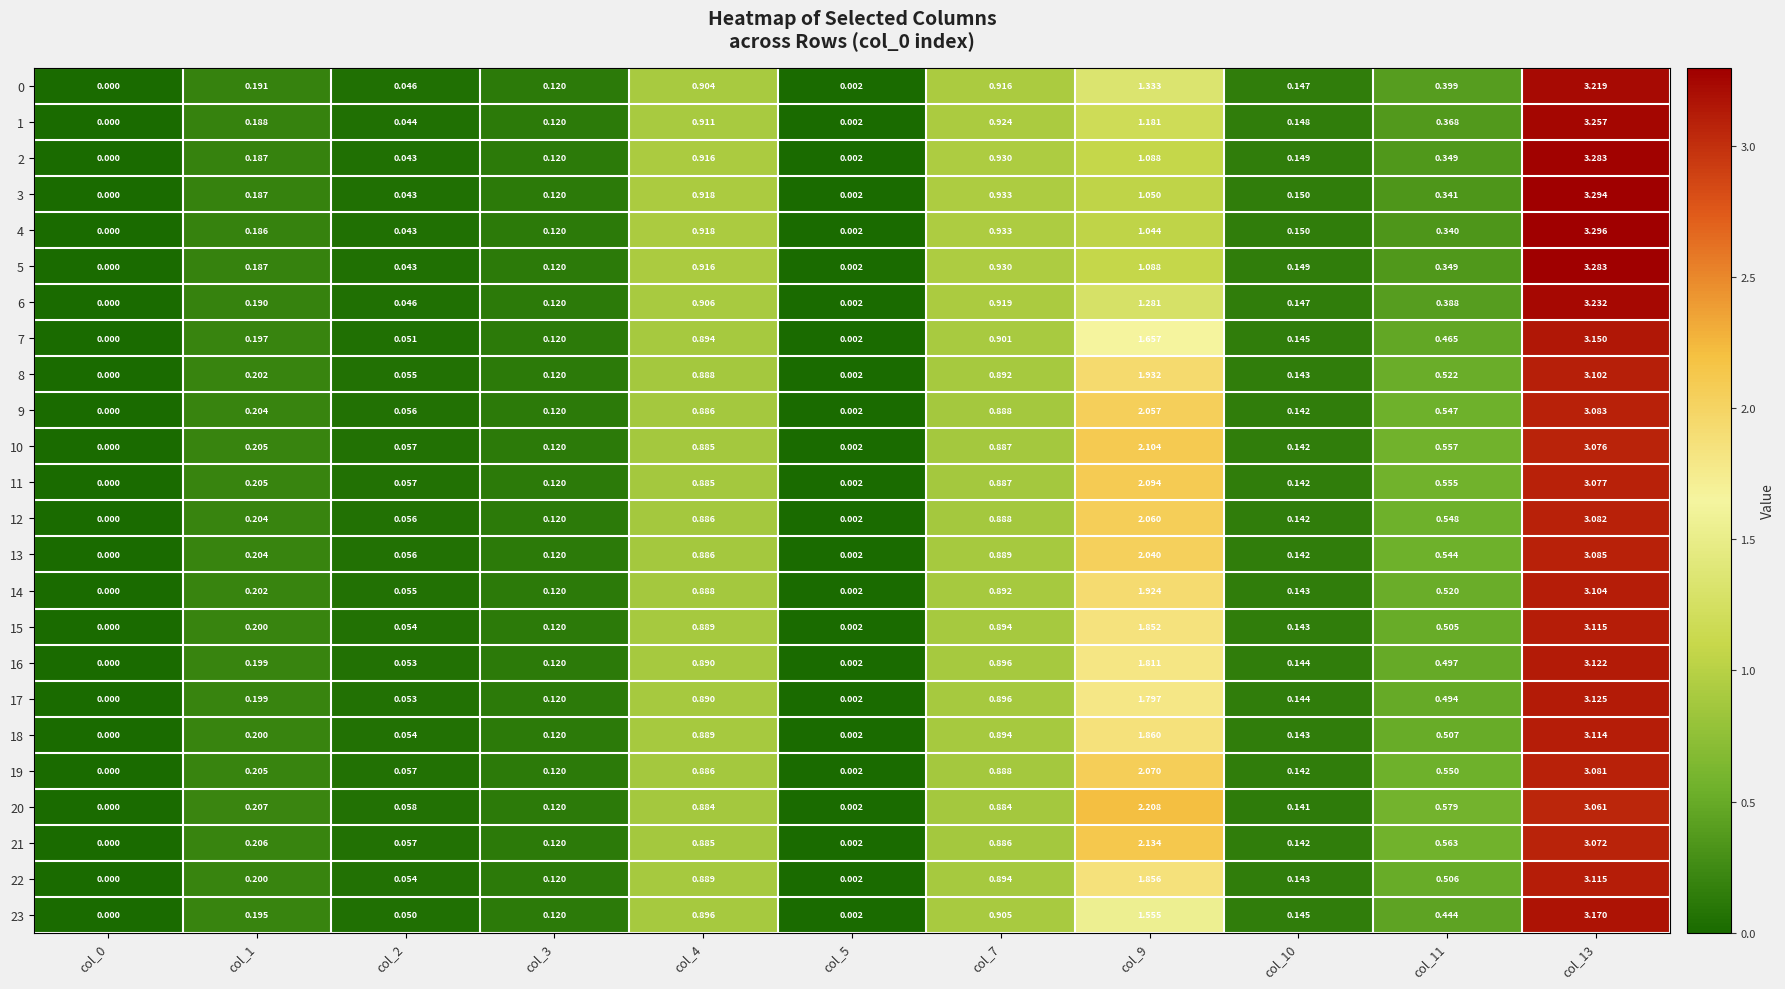

Is the value of 0 at col_2 greater than the value of 20 at col_4?

No